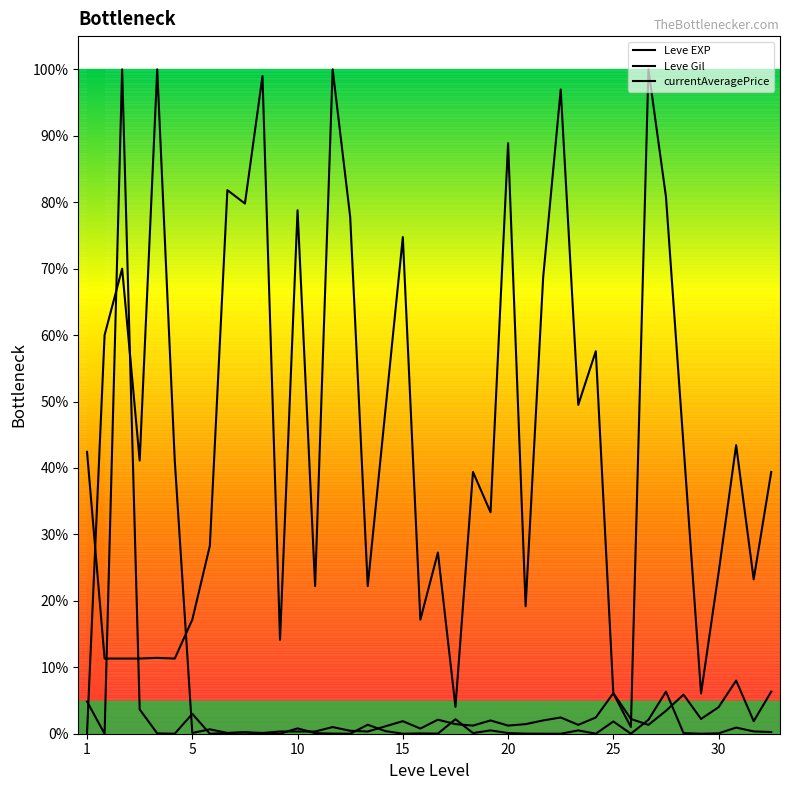

Which series has the largest total across all categories?

Leve Gil